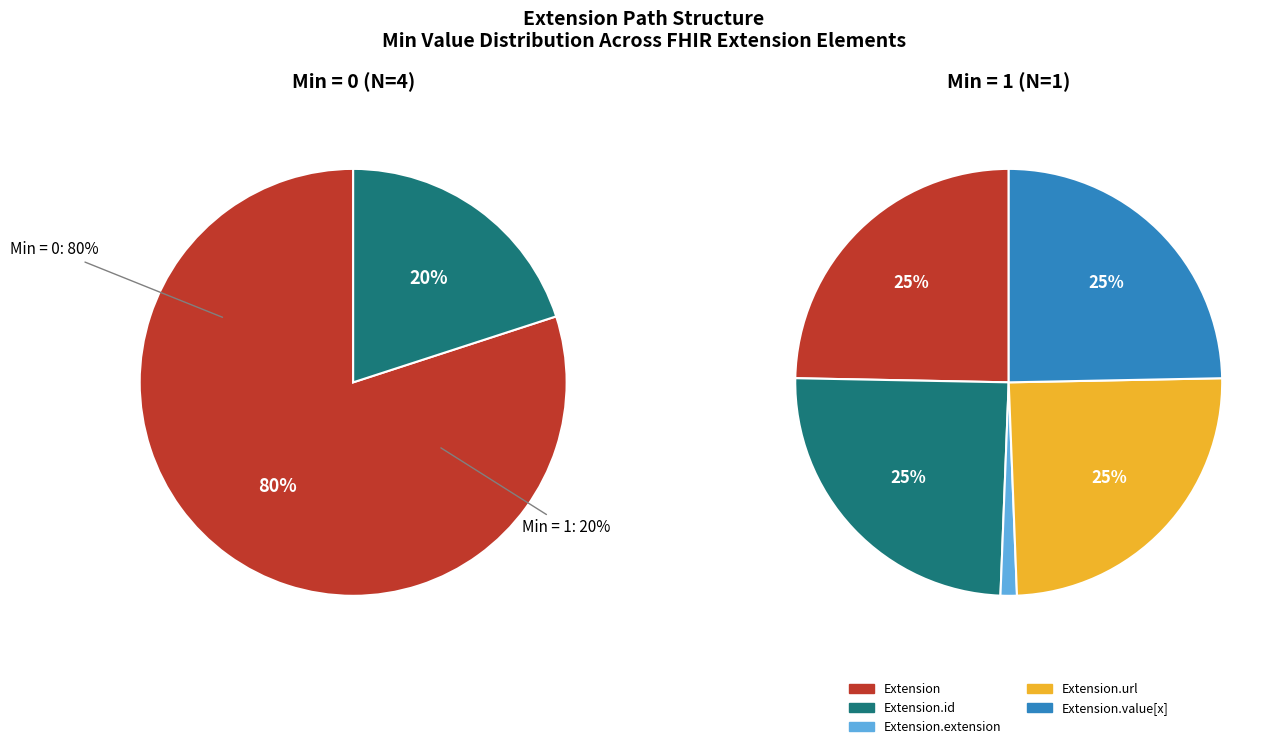

The Extension slice represents 7% of the pie. True or false?

False